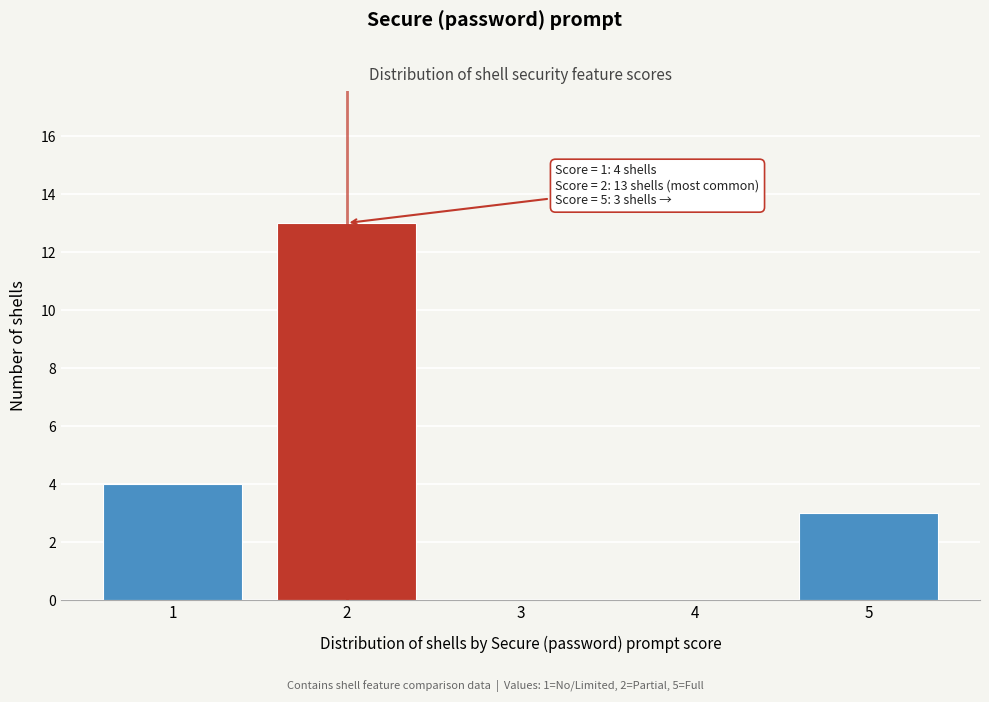

Reading left to right, transcribe all the data shown in this chart.

1=4	2=13	3=0	4=0	5=3